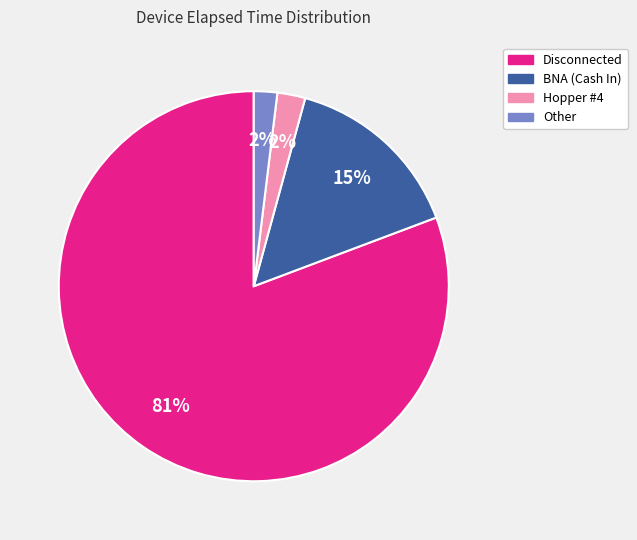

To the nearest percent, what is the difference between the largest and smallest slice percentages?

79%